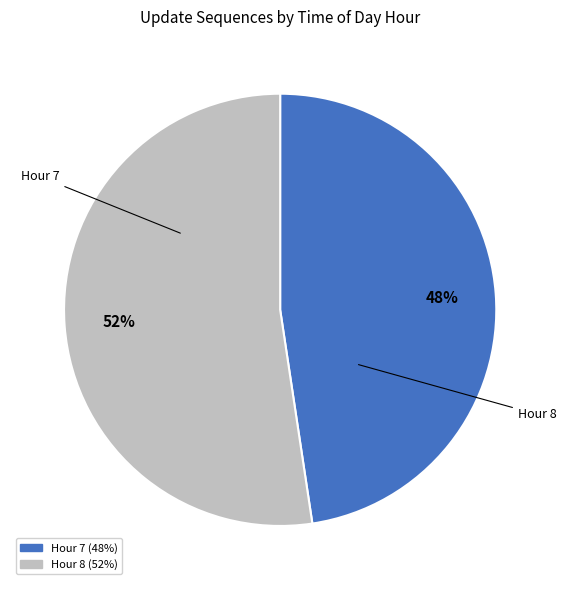

What is the ratio of the value at Hour 7 to the value at Hour 8?

0.9